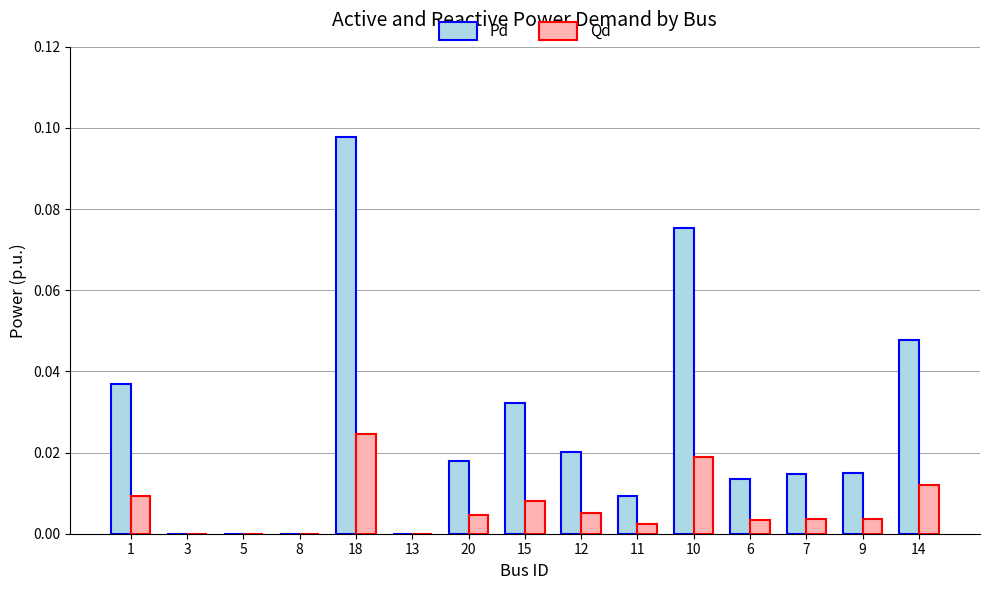

True or false: Qd has a value of 0.0 at 7.

True